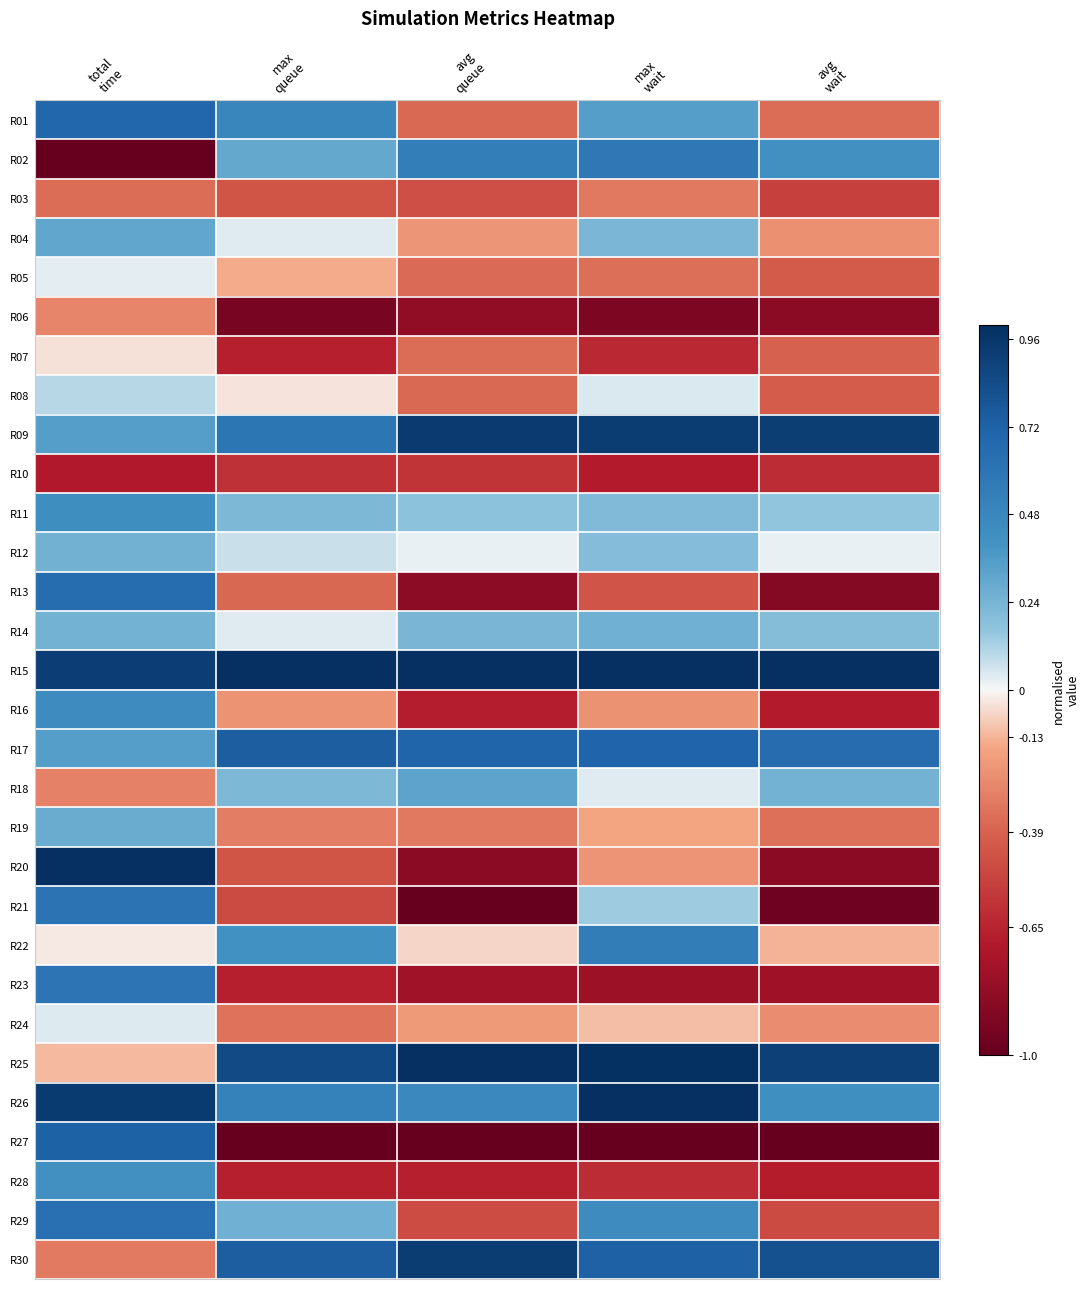

Which series has the largest range (max minus min)?

R20